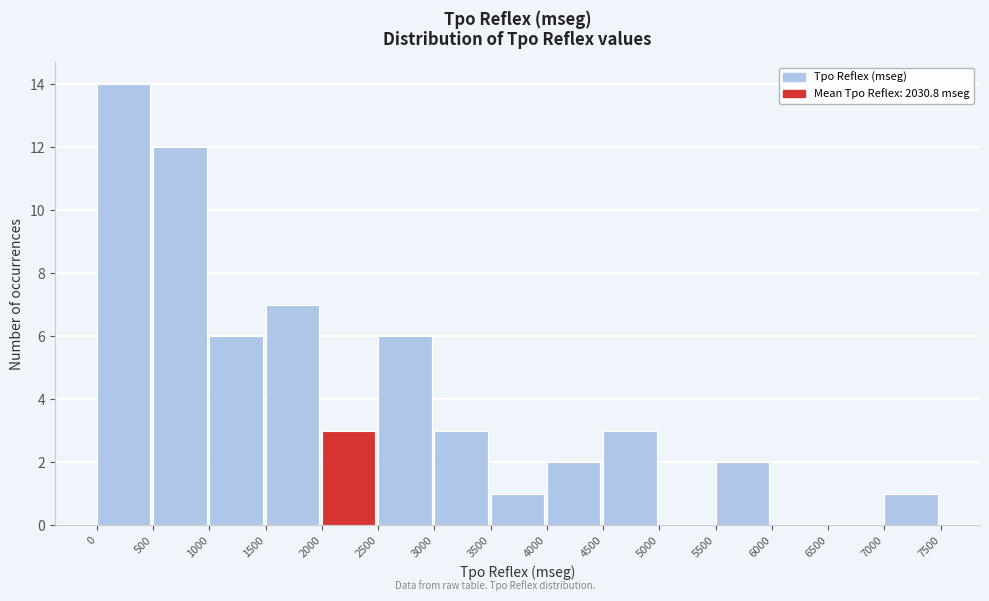

Reading left to right, transcribe this chart: for each bar, give the range it covers on the x-axis and its height. The values are not printed on the chart, so give them approximately, as read against the axis.

0 to 500: 14
500 to 1000: 12
1000 to 1500: 6
1500 to 2000: 7
2000 to 2500: 3
2500 to 3000: 6
3000 to 3500: 3
3500 to 4000: 1
4000 to 4500: 2
4500 to 5000: 3
5000 to 5500: 0
5500 to 6000: 2
6000 to 6500: 0
6500 to 7000: 0
7000 to 7500: 1